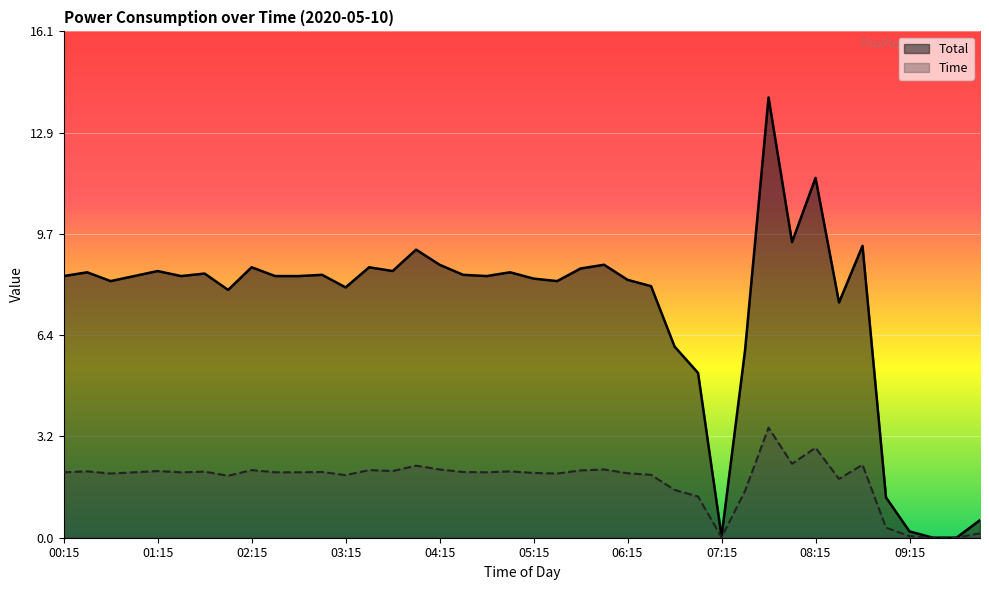

True or false: Time and Total intersect in this chart.

False